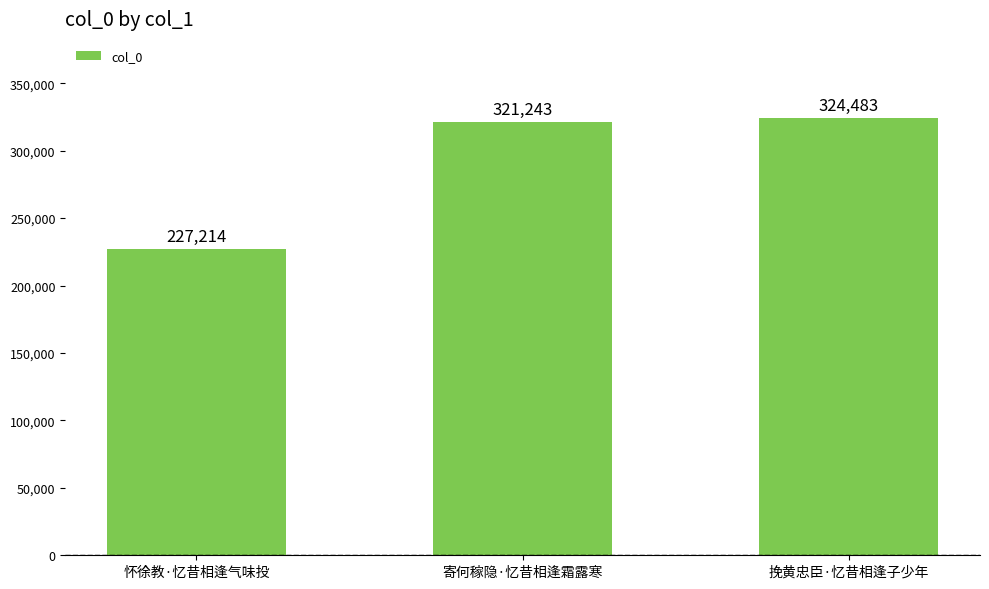

List the labels in order of value, smallest first.

怀徐教·忆昔相逢气味投, 寄何稼隐·忆昔相逢霜露寒, 挽黄忠臣·忆昔相逢子少年